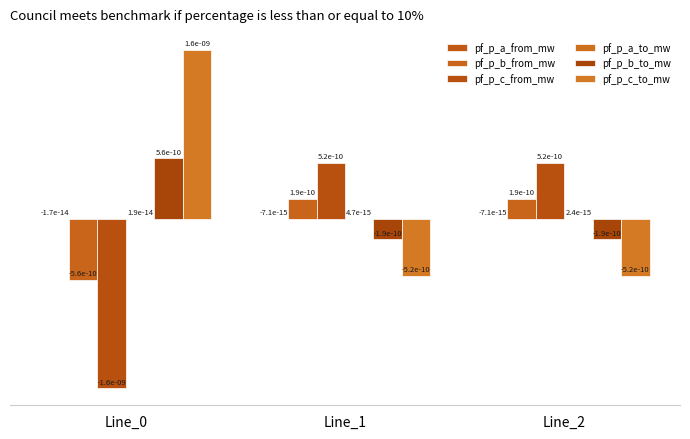

How many groups of bars are there?

3